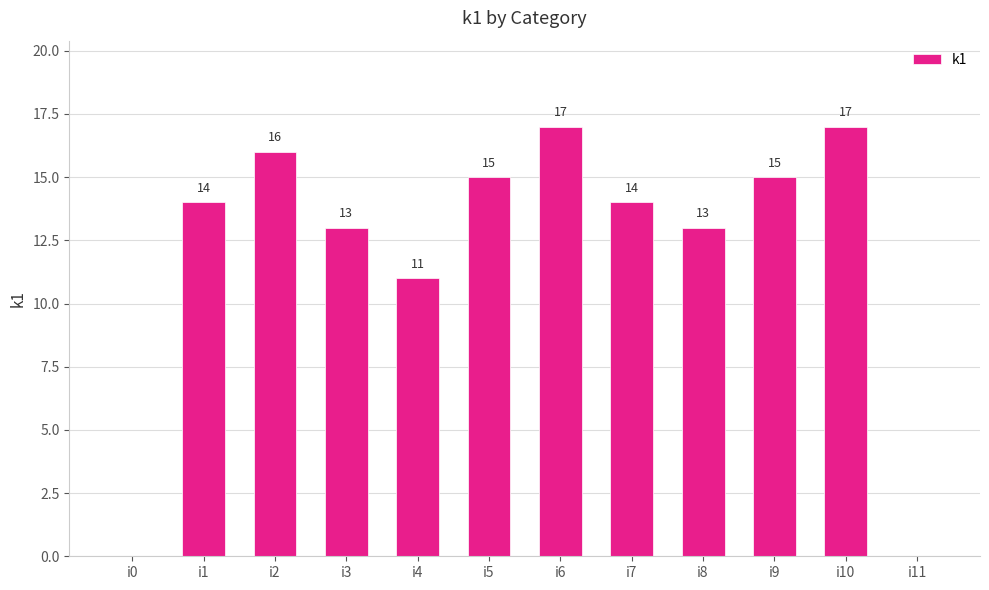

Are the bars grouped side by side (vs. stacked)?

No